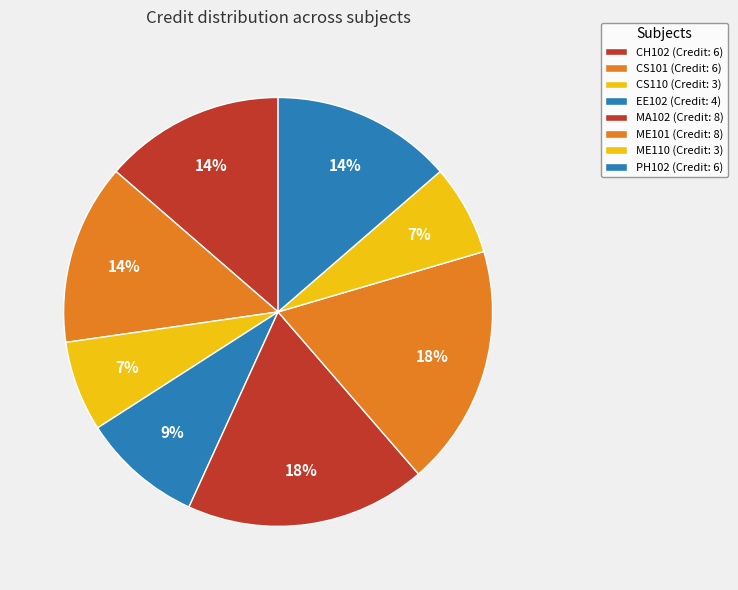

Count the number of slices in the pie.

8